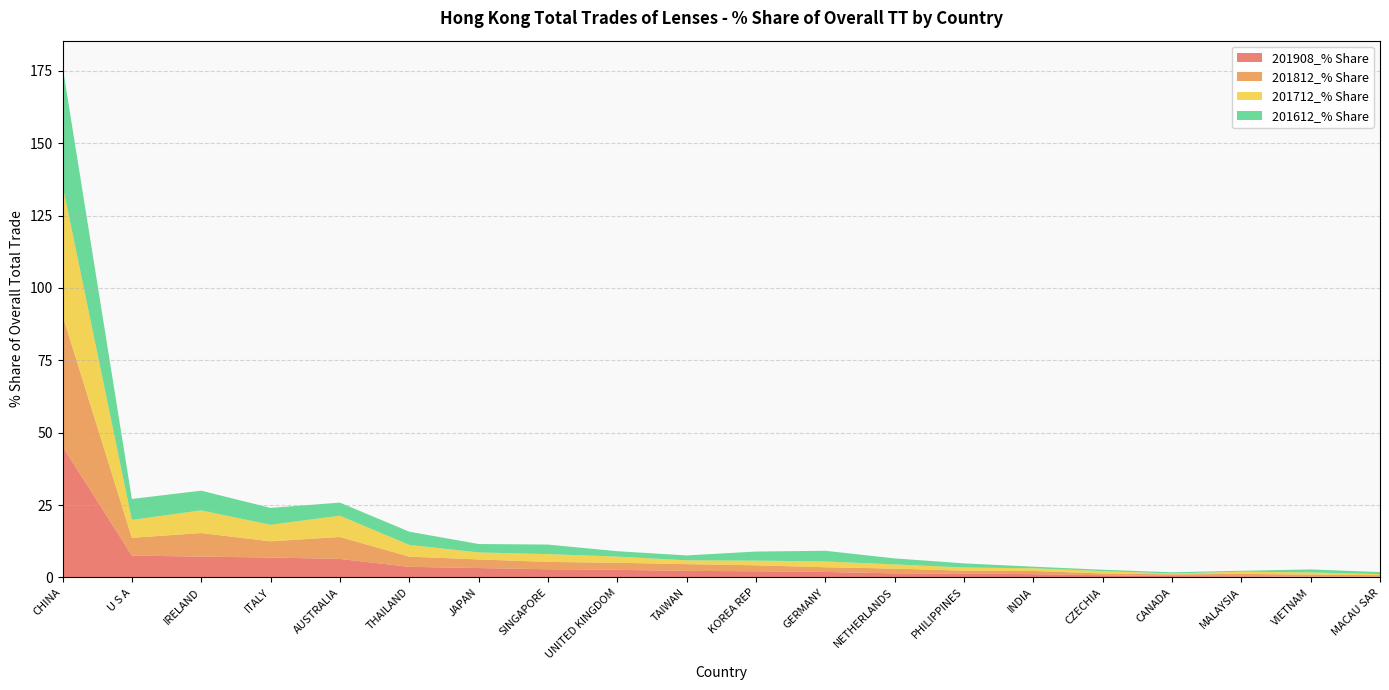

Reading left to right, list all the values displayed in this chart.

201908_% Share: 45.3	7.6	7.2	6.9	6.4	3.7	3.2	2.8	2.6	2.3	2.1	1.9	1.4	1.4	1.1	0.8	0.5	0.4	0.3	0.3
201812_% Share: 45.2	6.1	8.1	5.6	7.6	3.5	3.0	2.5	2.4	2.3	2.1	1.6	1.6	1.0	1.1	0.6	0.6	0.8	0.7	0.5
201712_% Share: 45.0	6.2	7.8	5.7	7.3	4.1	2.4	2.7	2.1	1.3	1.6	2.0	1.4	1.1	0.9	0.8	0.3	0.8	0.8	0.4
201612_% Share: 41.0	7.2	6.8	5.8	4.5	4.6	2.9	3.3	1.9	1.7	3.1	3.7	2.1	1.4	0.6	0.5	0.4	0.3	1.0	0.7